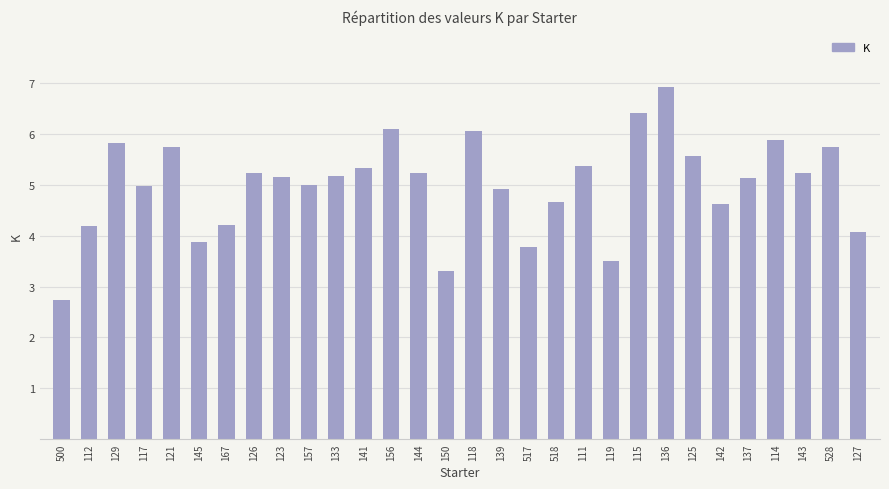

How many data points does each series have?

30